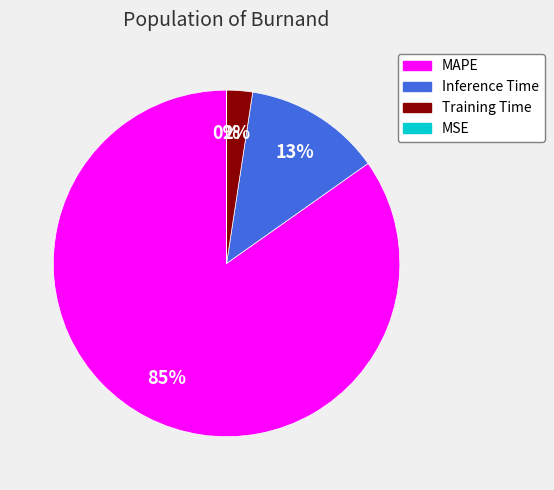

Which has a higher value, Inference Time or MAPE?

MAPE